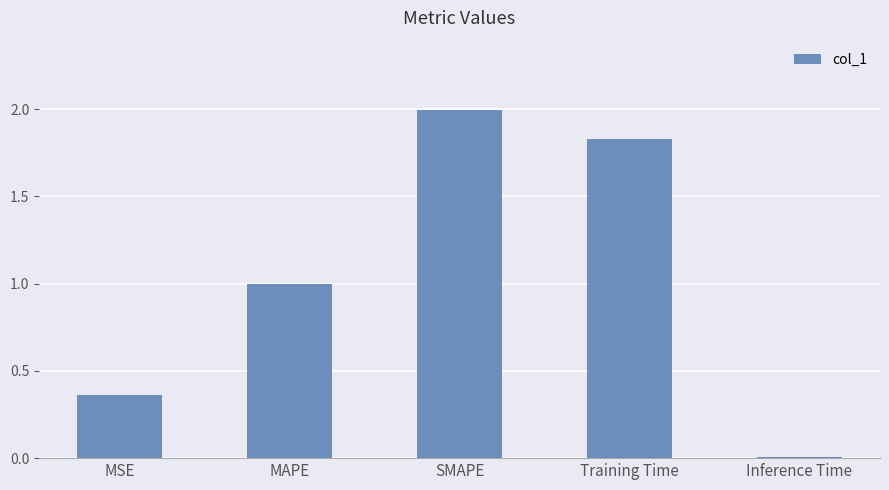

Which label corresponds to the smallest value in the chart?

Inference Time